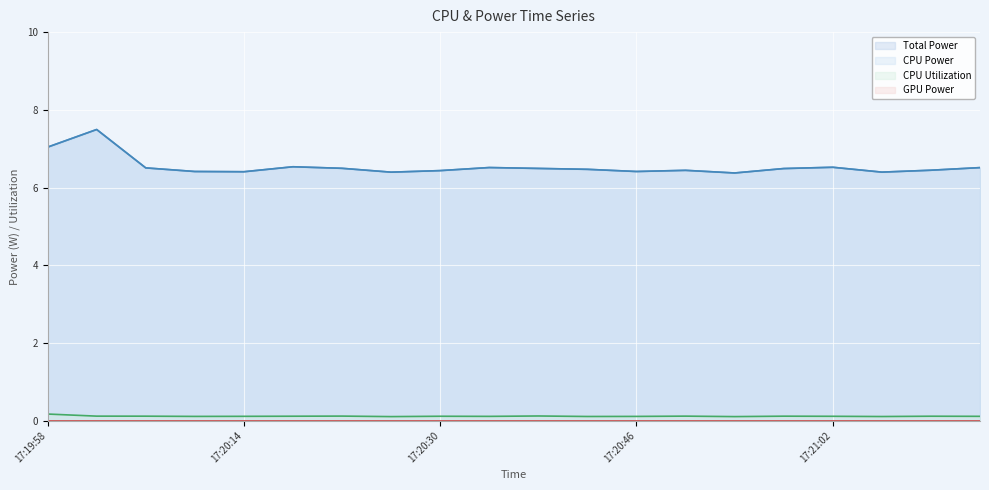

What is the spread (max minus min) of values at 17:20:02?

7.4